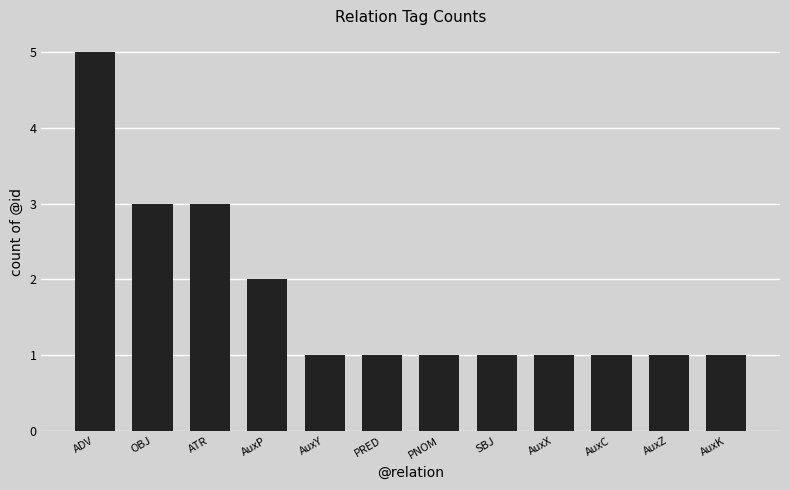

Is it true that the value at OBJ is 3?

True